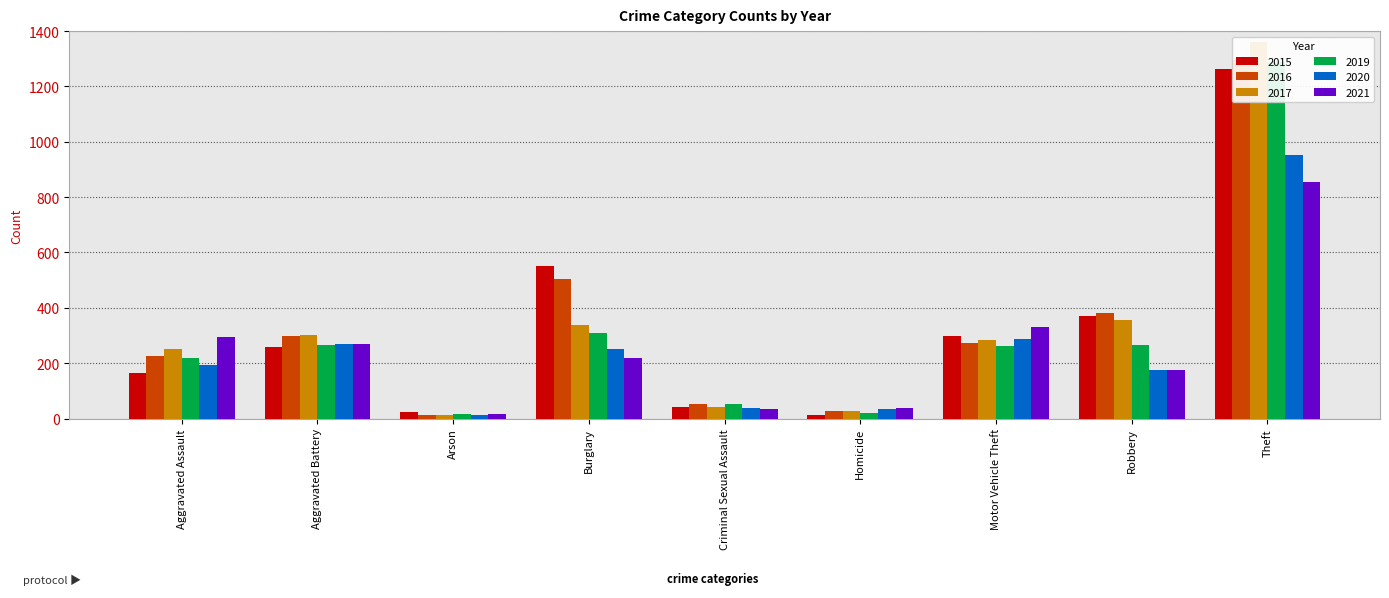

Rank the categories by 2015 value from highest to lowest.

Theft, Burglary, Robbery, Motor Vehicle Theft, Aggravated Battery, Aggravated Assault, Criminal Sexual Assault, Arson, Homicide